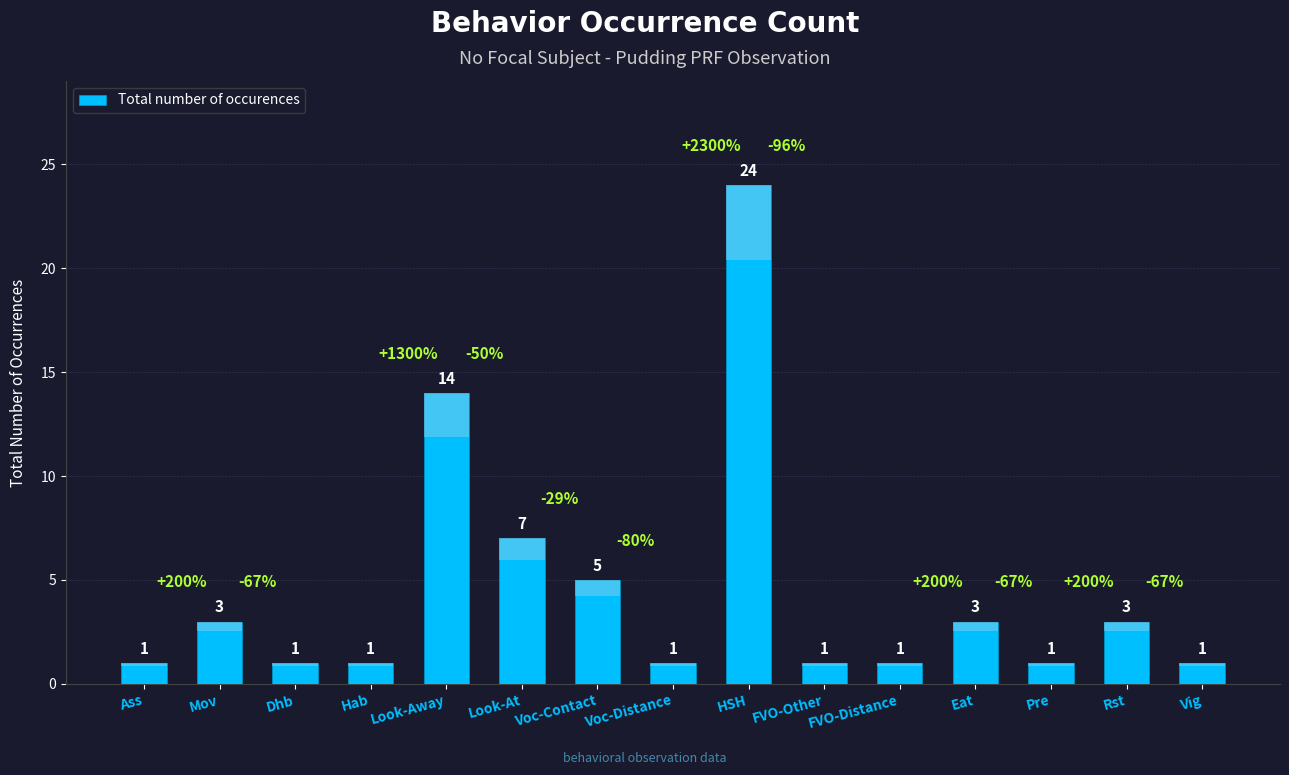

Rank the categories by value from lowest to highest.

Ass, Dhb, Hab, Voc-Distance, FVO-Other, FVO-Distance, Pre, Vig, Mov, Eat, Rst, Voc-Contact, Look-At, Look-Away, HSH